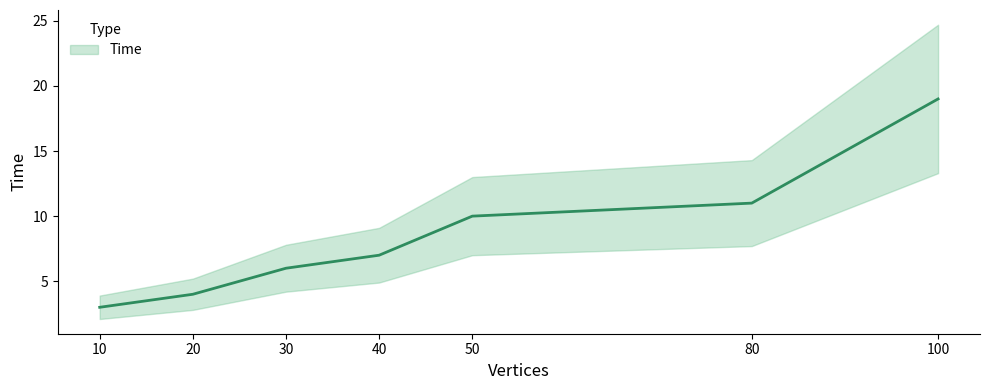

The value at 100 is 19. True or false?

True